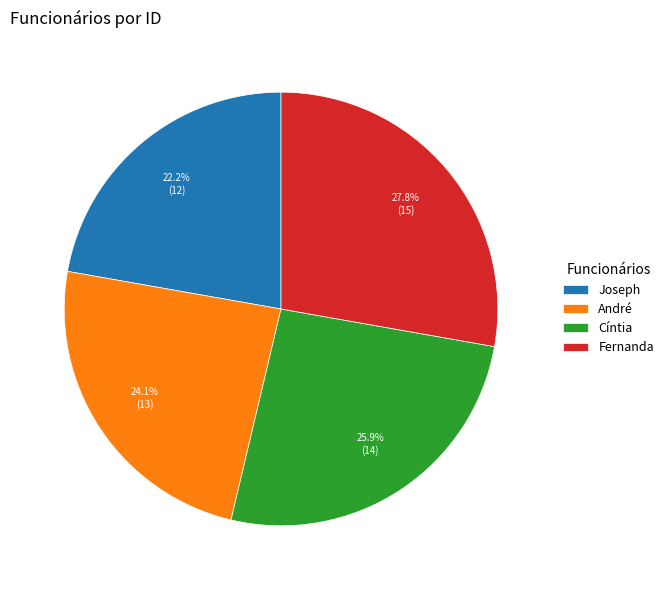

What percentage is NOT represented by Cíntia?

74.1%